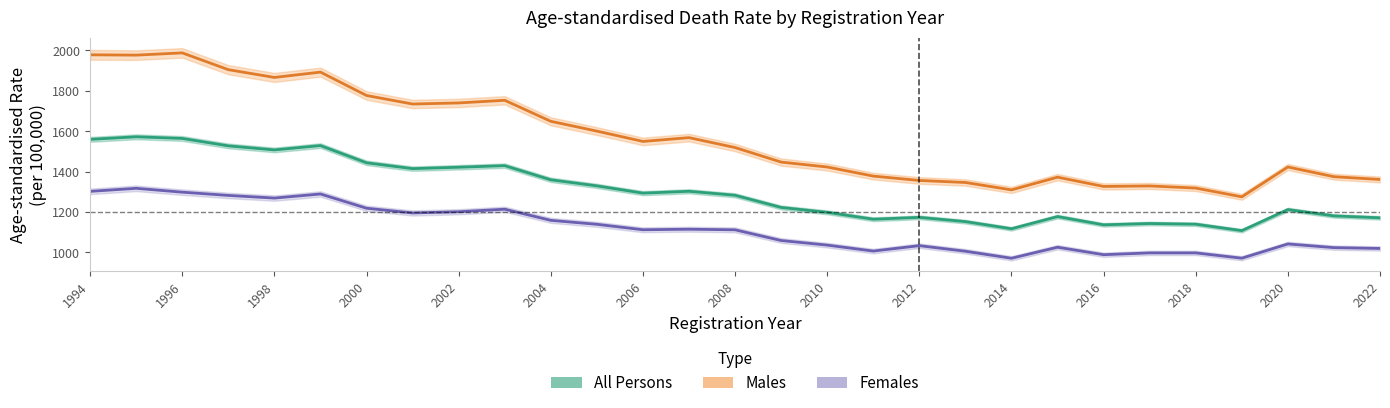

The value of All Persons at 1996 is 662.6. True or false?

False